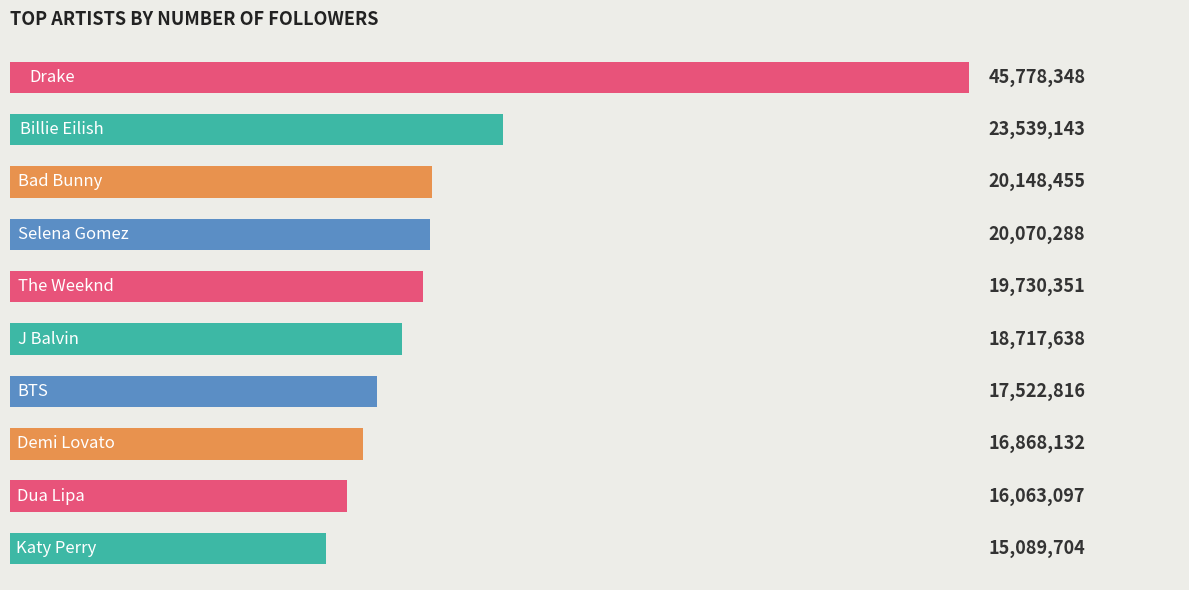

Count the number of categories in the chart.

10